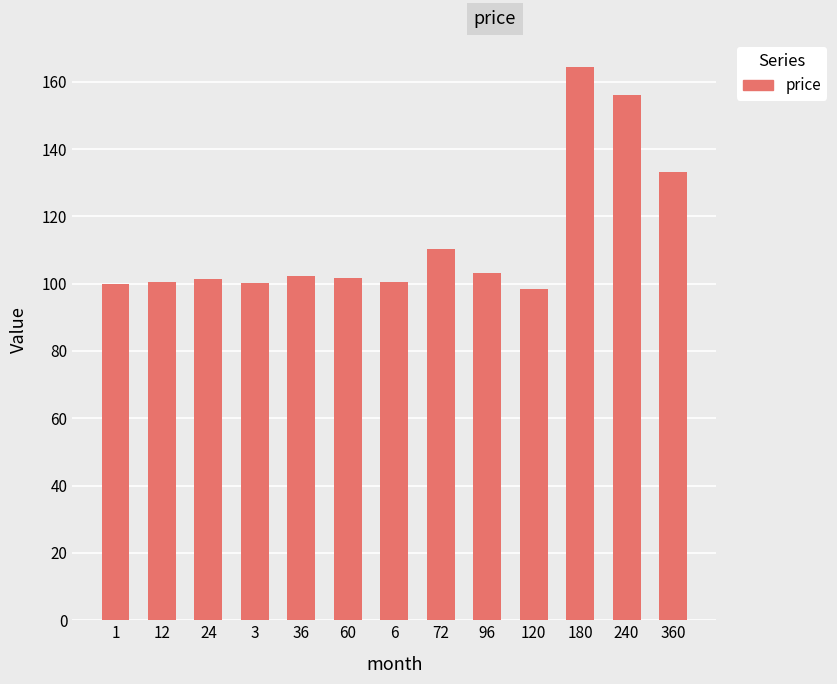

Is it true that the value at 240 is 156.1?

True